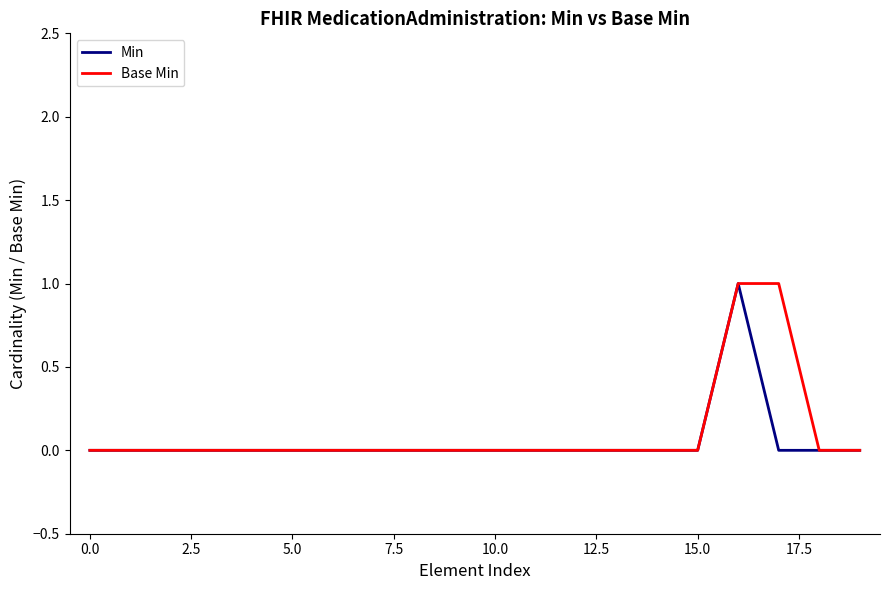

True or false: Min has a value of 0 at 10.0.

True